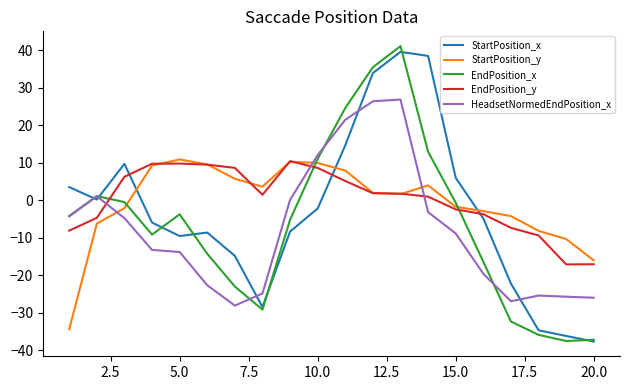

What are all the series names shown in the legend?

StartPosition_x, StartPosition_y, EndPosition_x, EndPosition_y, HeadsetNormedEndPosition_x